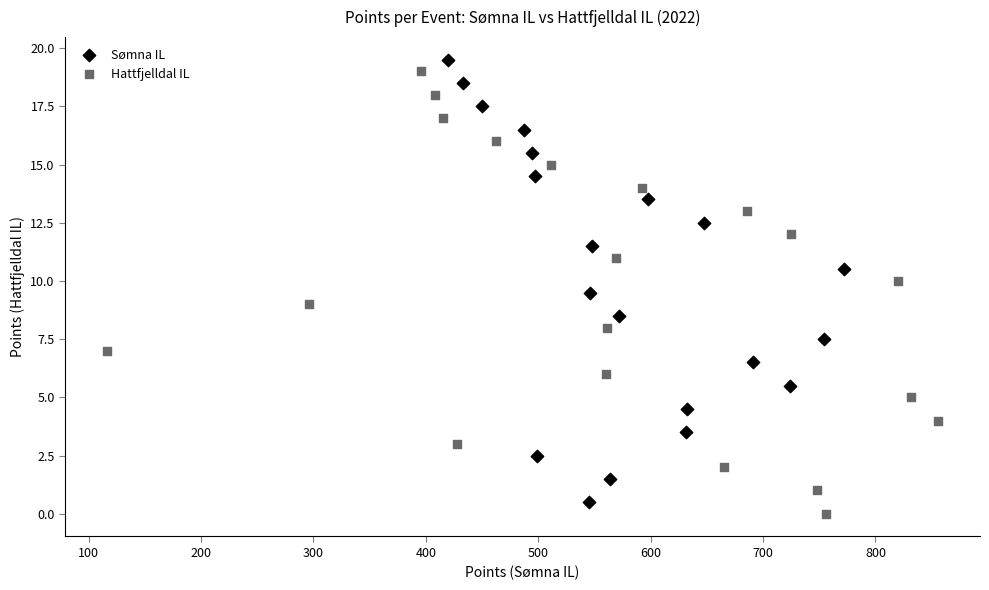

Which series reaches the maximum Y coordinate?

Sømna IL